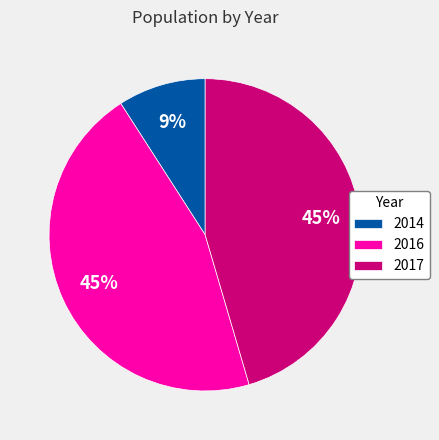

What percentage is the 2017 slice, to the nearest percent?

45%